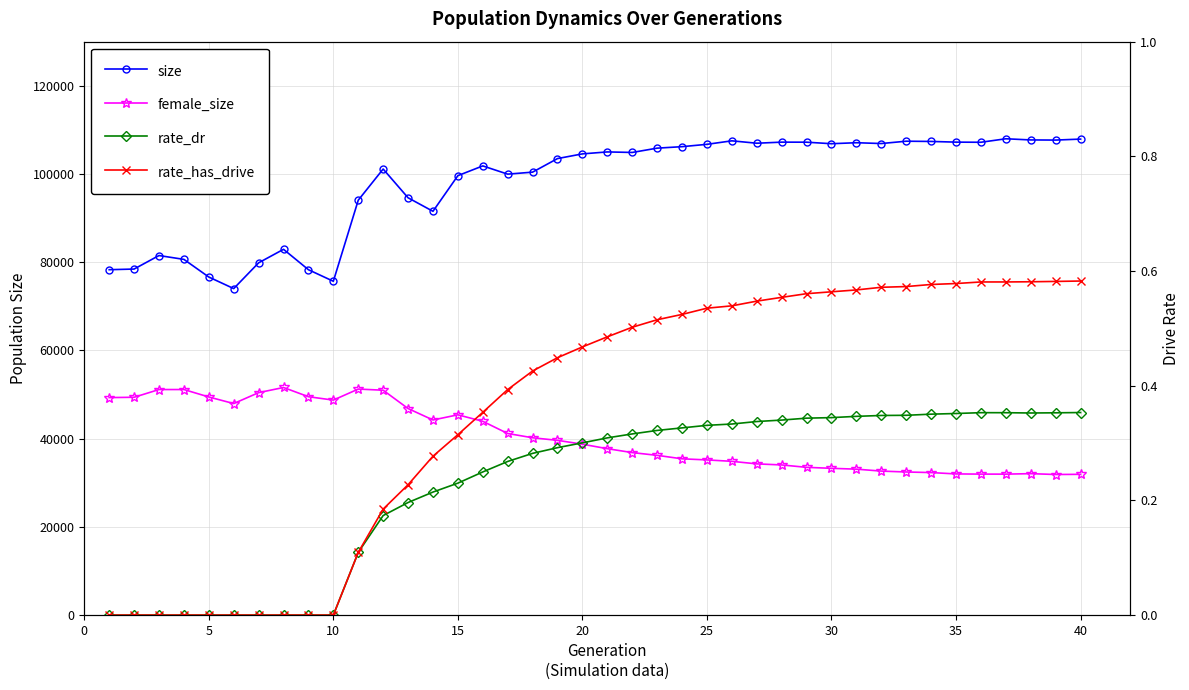

True or false: female_size and rate_dr intersect in this chart.

False